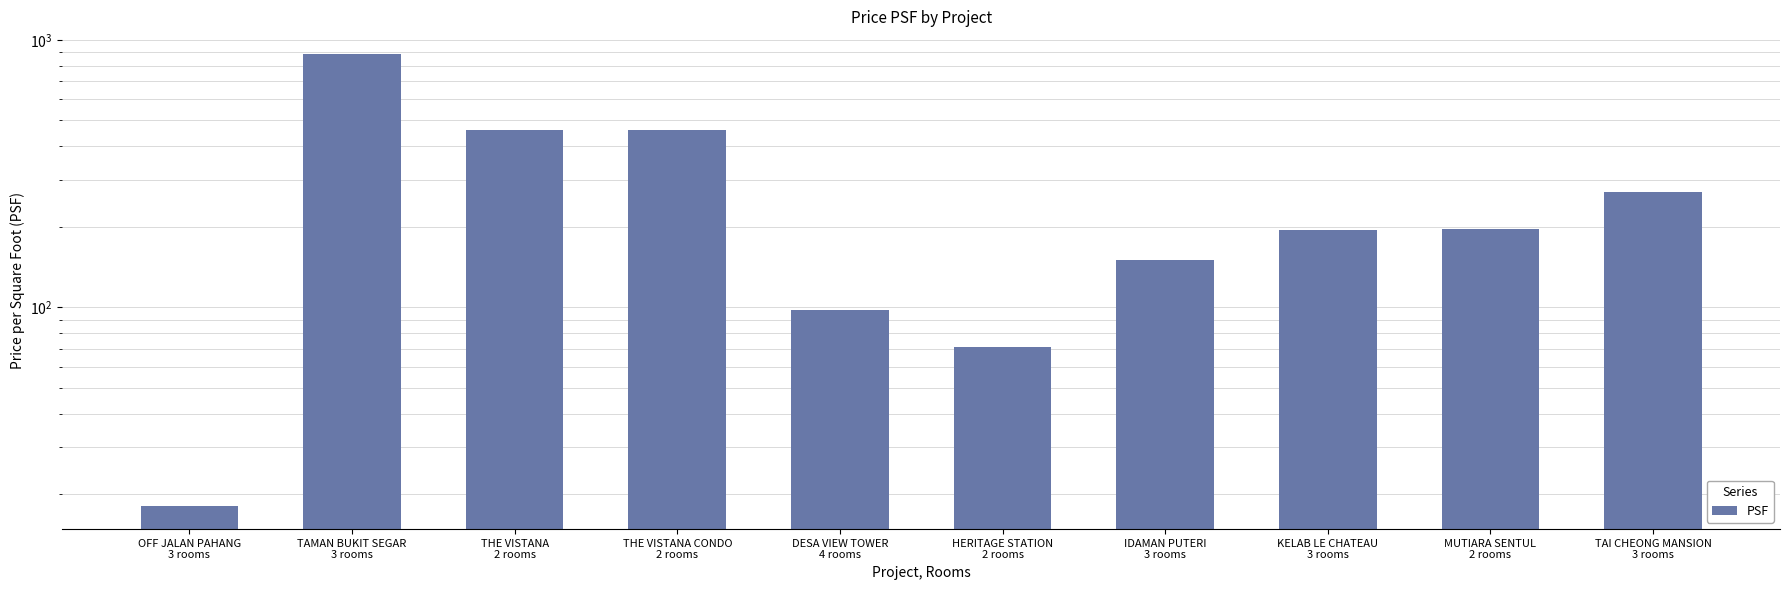

What is the label of the 4th bar from the left?

THE VISTANA CONDO
2 rooms